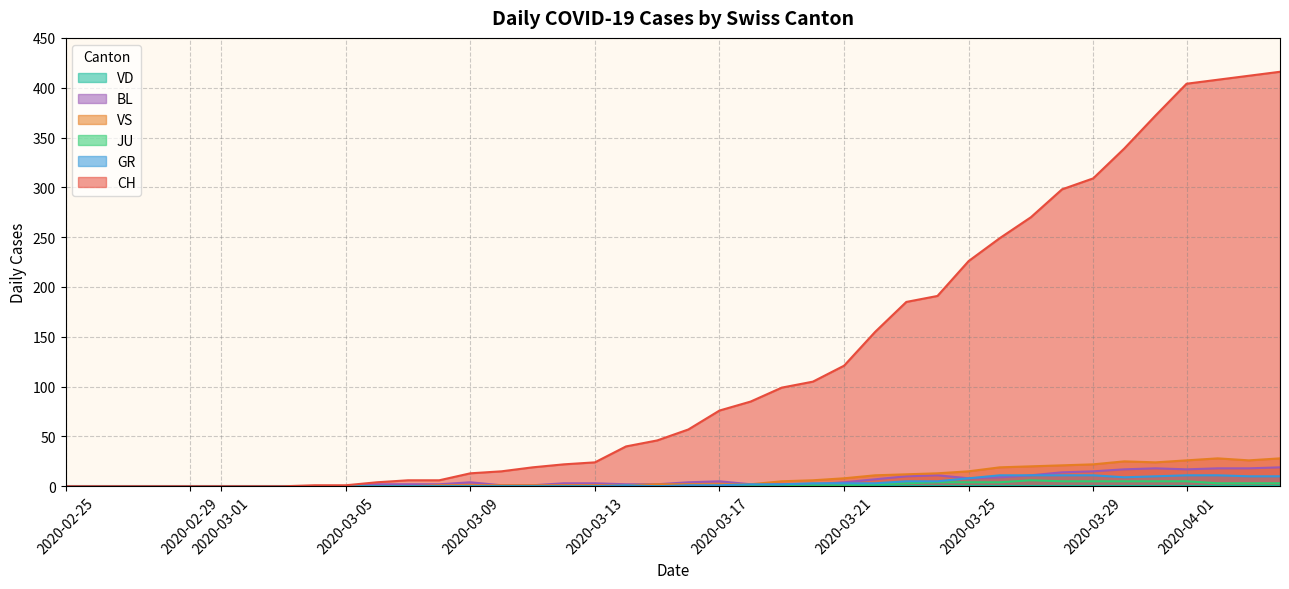

How many interior local valleys does the GR series have?

2